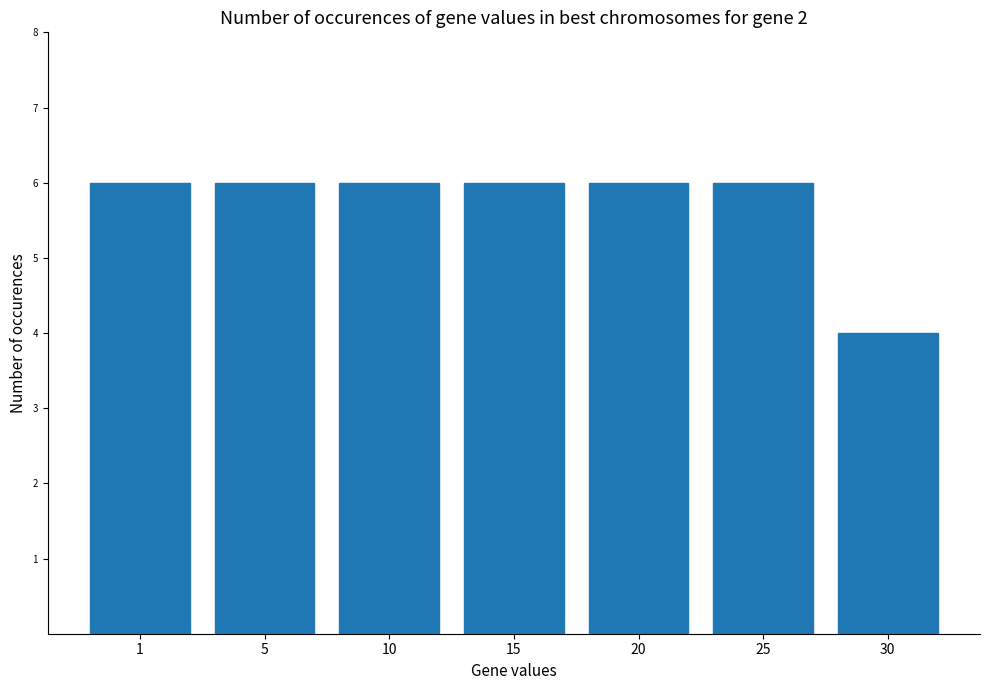

What is the value of the 4th bar from the left?

6